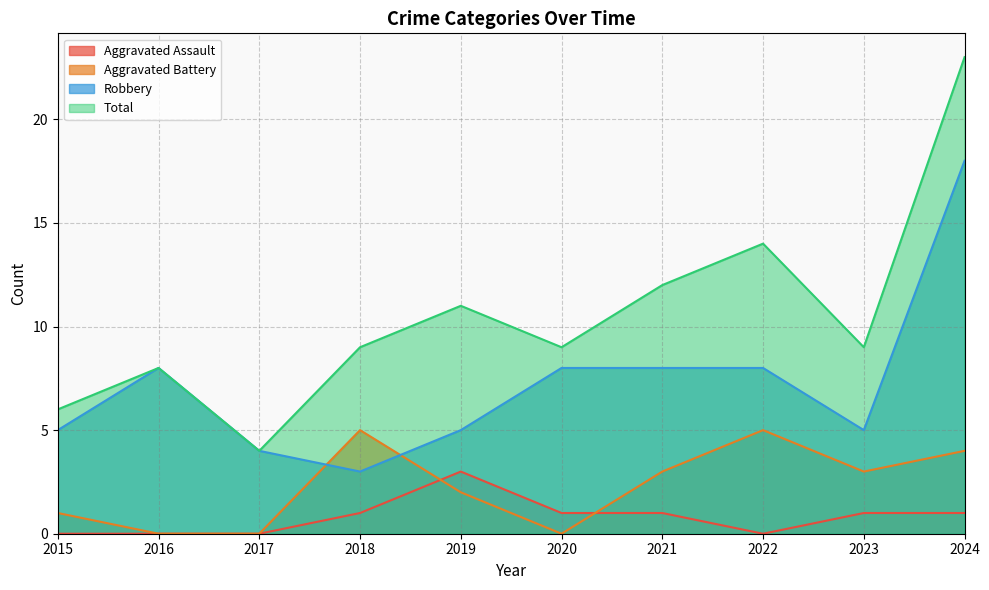

True or false: Aggravated Battery has a value of 0 at 2020.

True